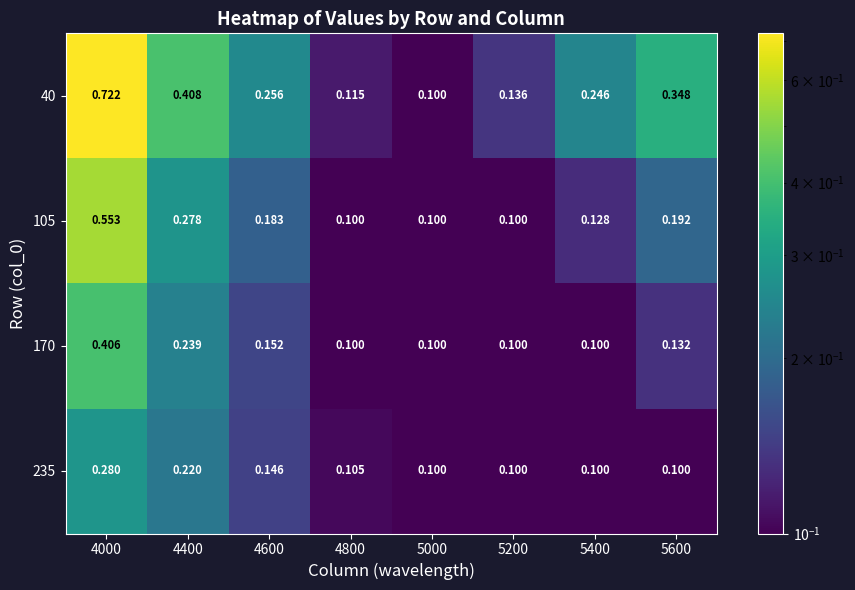

List the series in order of their peak value, lowest first.

235, 170, 105, 40